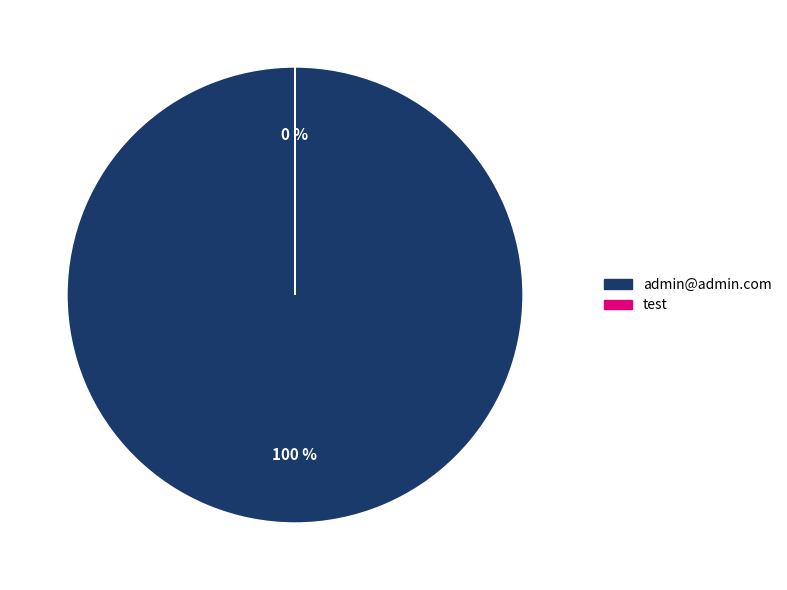

How many slices are in this pie chart?

2